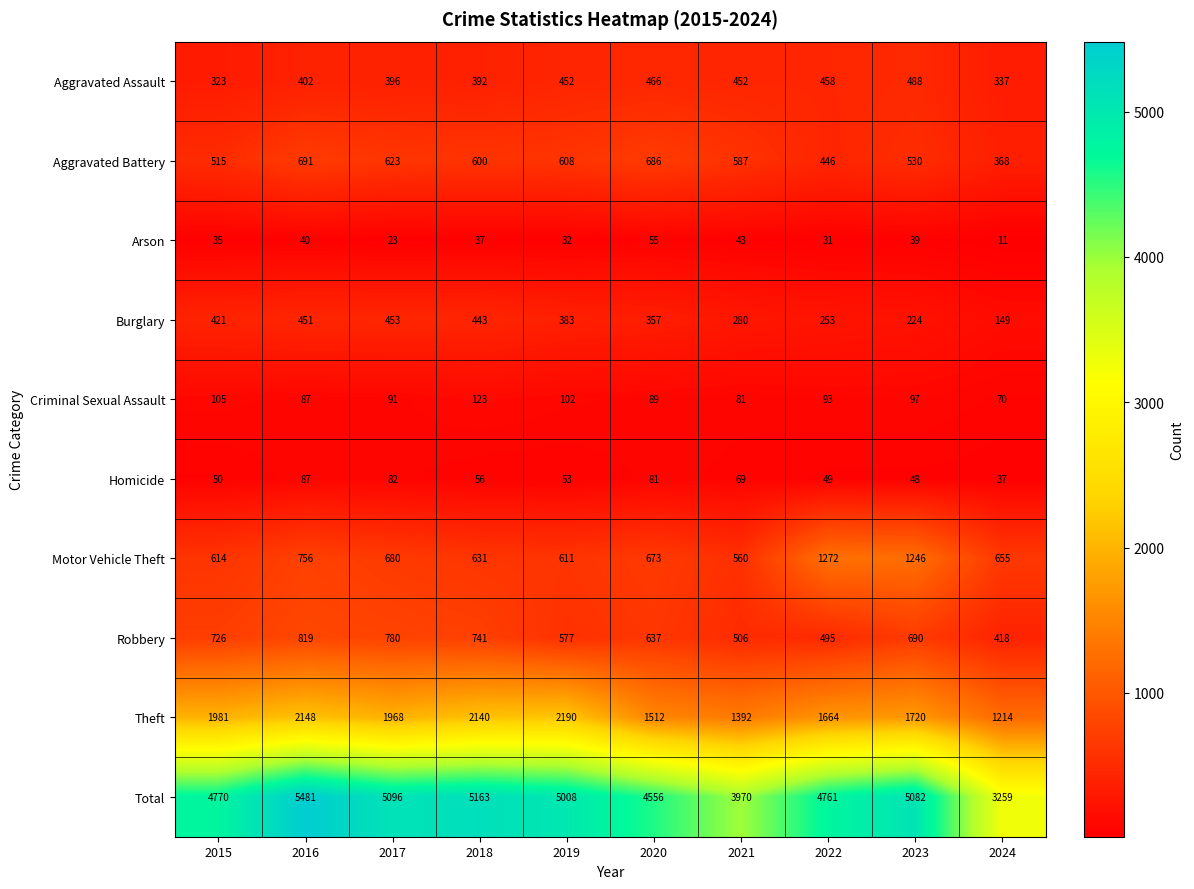

Which series has the largest range (max minus min)?

Total